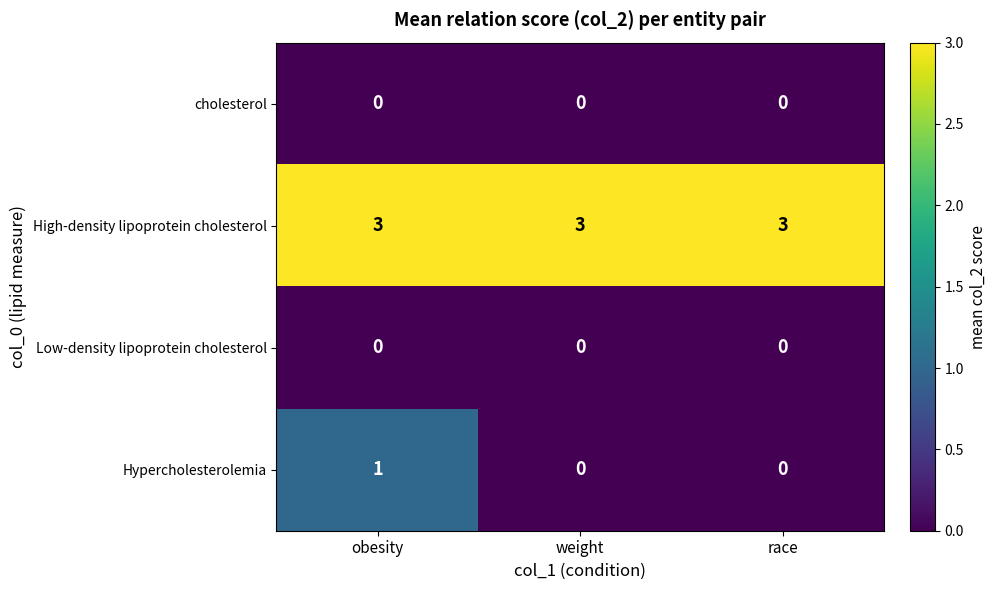

Reading left to right, list all the values displayed in this chart.

cholesterol: obesity=0	weight=0	race=0
High-density lipoprotein cholesterol: obesity=3	weight=3	race=3
Low-density lipoprotein cholesterol: obesity=0	weight=0	race=0
Hypercholesterolemia: obesity=1	weight=0	race=0